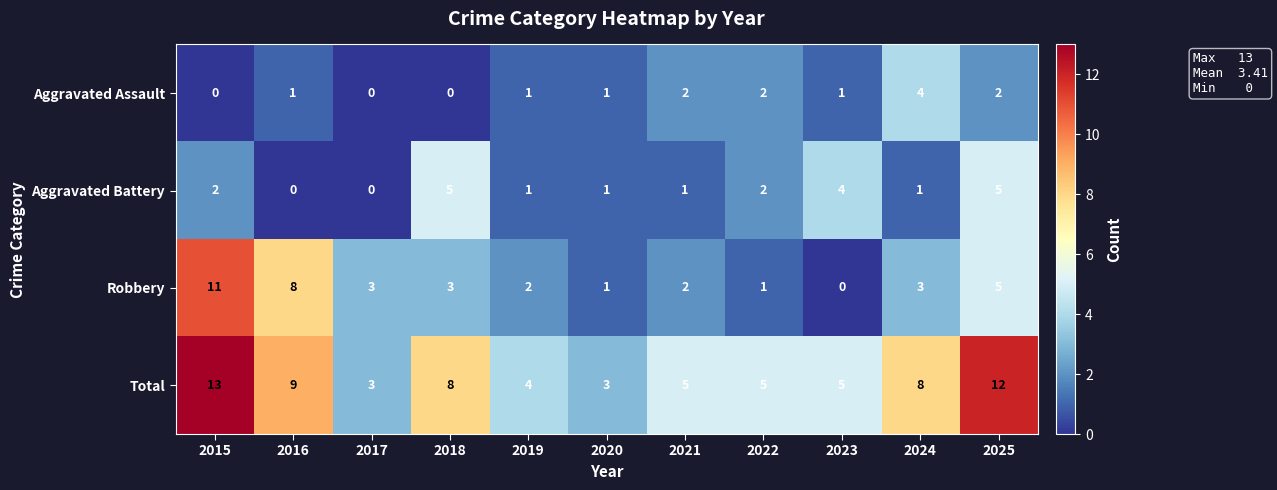

Which series has the largest range (max minus min)?

Robbery